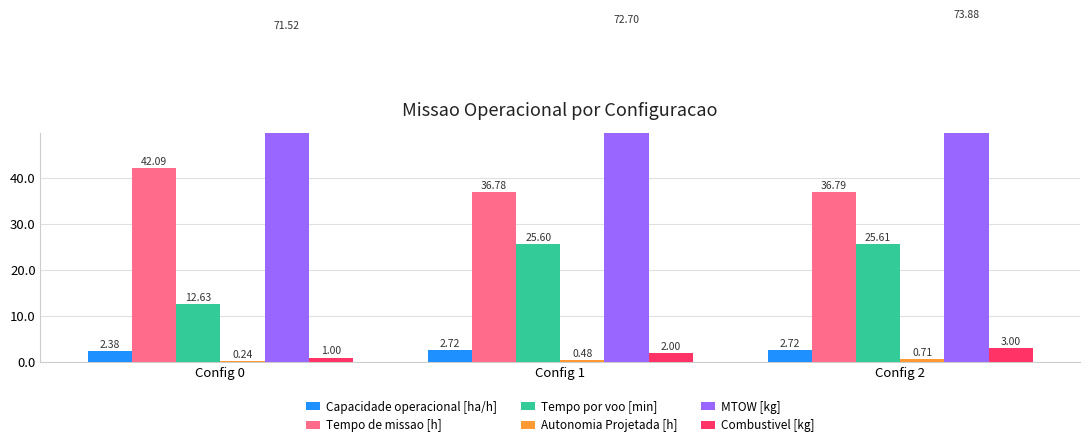

How many bars are there in each group?

6